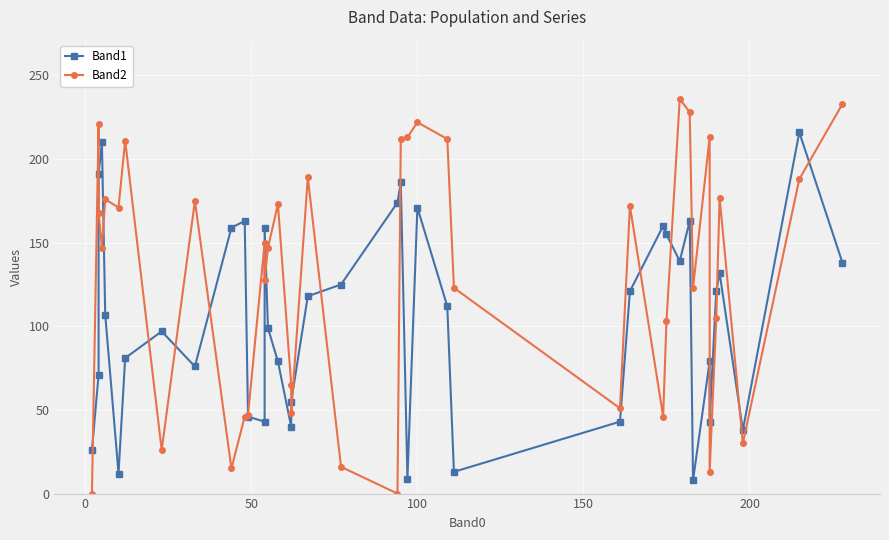

How many series are shown in this chart?

2